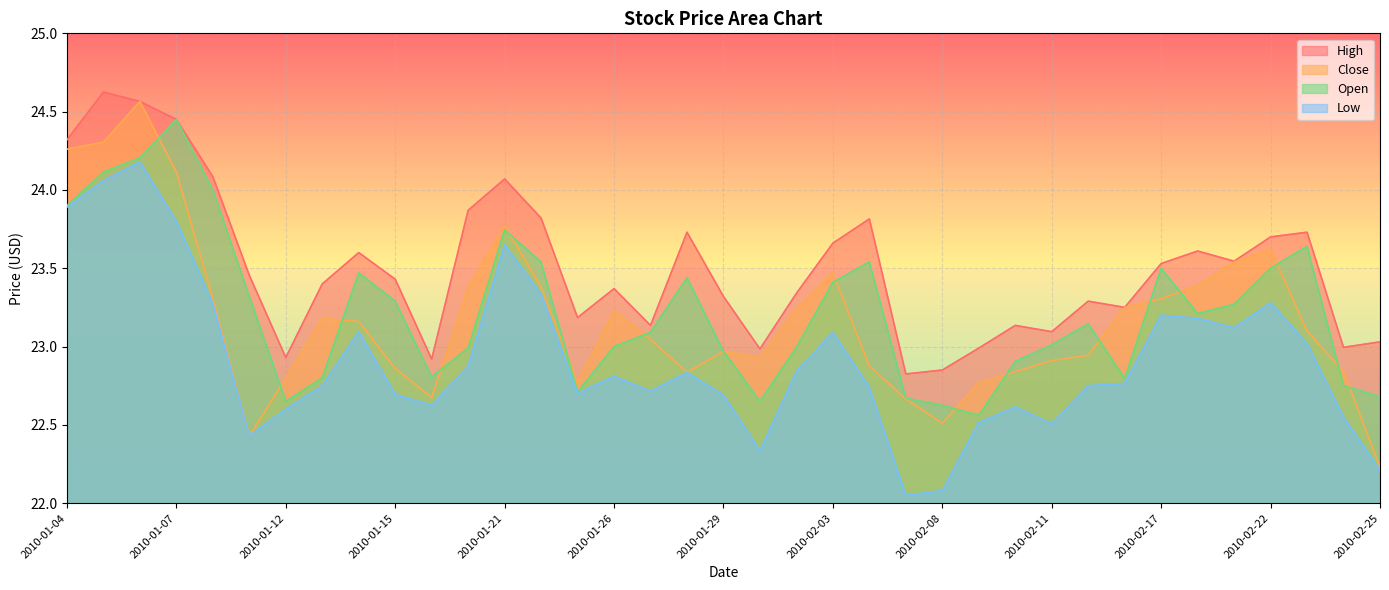

Reading left to right, extract all data points from this chart.

High: 24.3	24.6	24.6	24.5	24.1	23.5	22.9	23.4	23.6	23.4	22.9	23.9	24.1	23.8	23.2	23.4	23.1	23.7	23.3	23.0	23.3	23.7	23.8	22.8	22.8	23.0	23.1	23.1	23.3	23.2	23.5	23.6	23.5	23.7	23.7	23.0	23.0
Low: 23.9	24.1	24.2	23.8	23.3	22.4	22.6	22.8	23.1	22.7	22.6	22.9	23.7	23.3	22.7	22.8	22.7	22.8	22.7	22.3	22.8	23.1	22.7	22.1	22.1	22.5	22.6	22.5	22.8	22.8	23.2	23.2	23.1	23.3	23.0	22.5	22.2
Close: 24.3	24.3	24.6	24.1	23.3	22.4	22.8	23.2	23.2	22.9	22.7	23.4	23.8	23.4	22.8	23.2	23.0	22.8	23.0	22.9	23.2	23.5	22.9	22.7	22.5	22.8	22.8	22.9	22.9	23.2	23.3	23.4	23.5	23.6	23.1	22.8	22.2
Open: 23.9	24.1	24.2	24.5	24.0	23.3	22.7	22.8	23.5	23.3	22.8	23.0	23.7	23.5	22.7	23.0	23.1	23.4	23.0	22.7	23.0	23.4	23.5	22.7	22.6	22.6	22.9	23.0	23.1	22.8	23.5	23.2	23.3	23.5	23.6	22.8	22.7